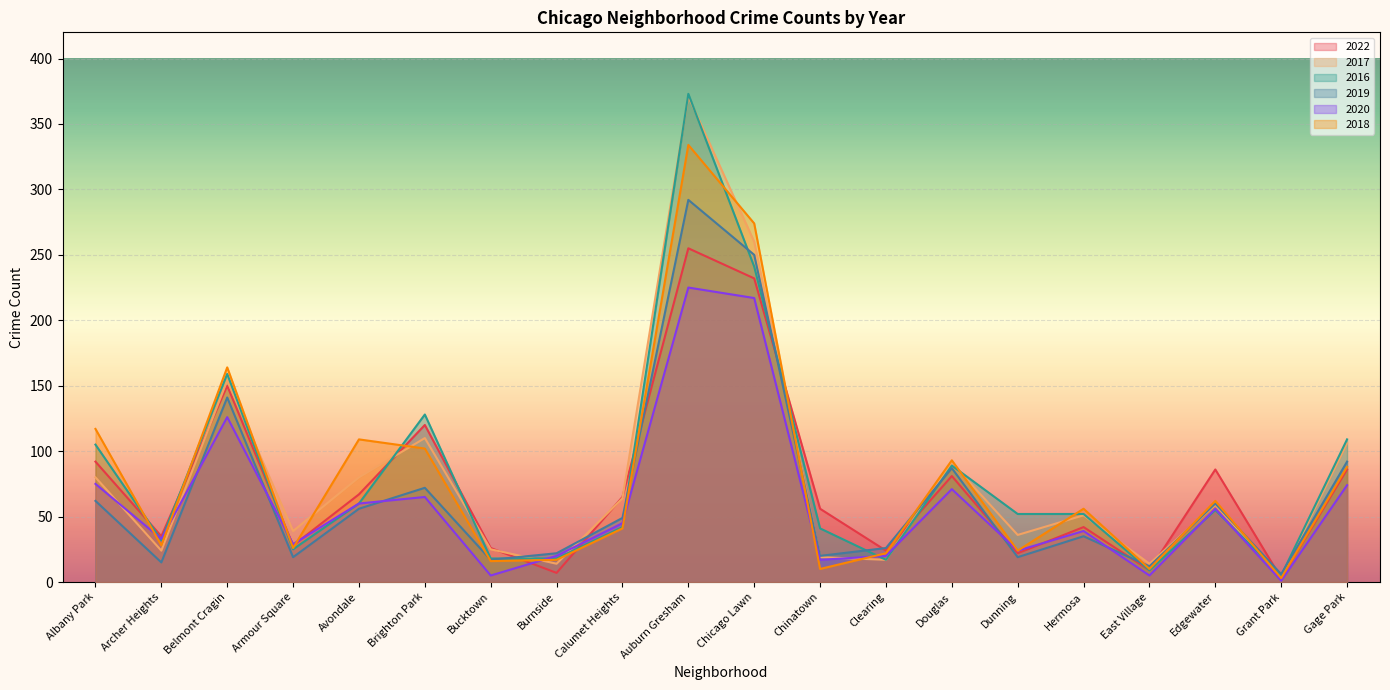

What is the highest value of the 2018 series?

334